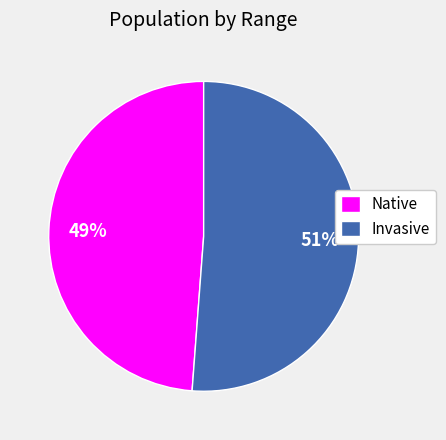

Which slice is the largest?

Invasive